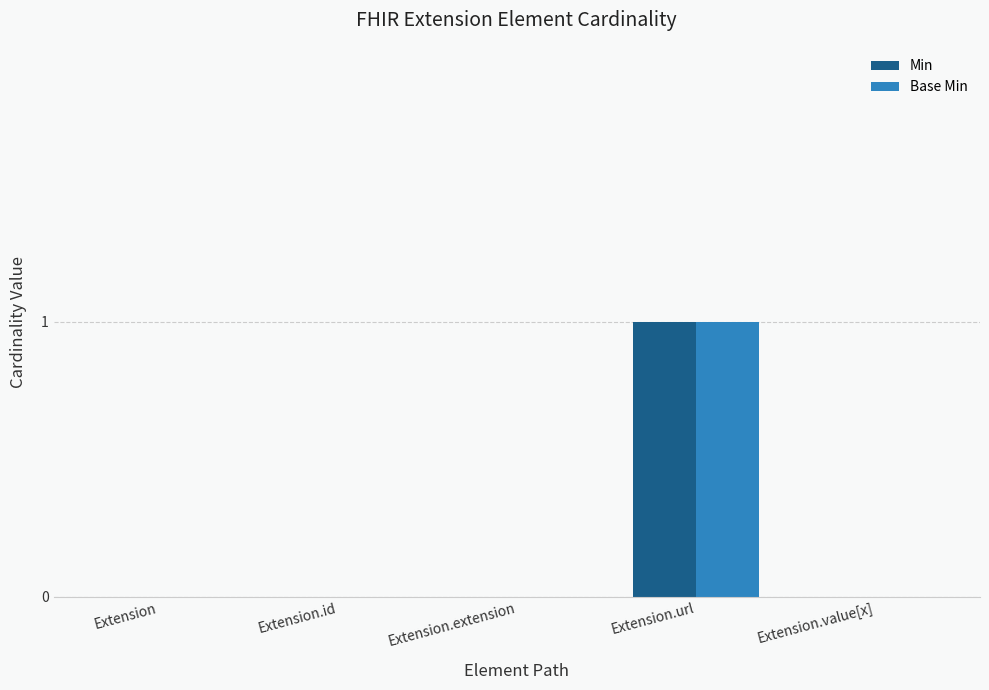

What are all the series names shown in the legend?

Min, Base Min